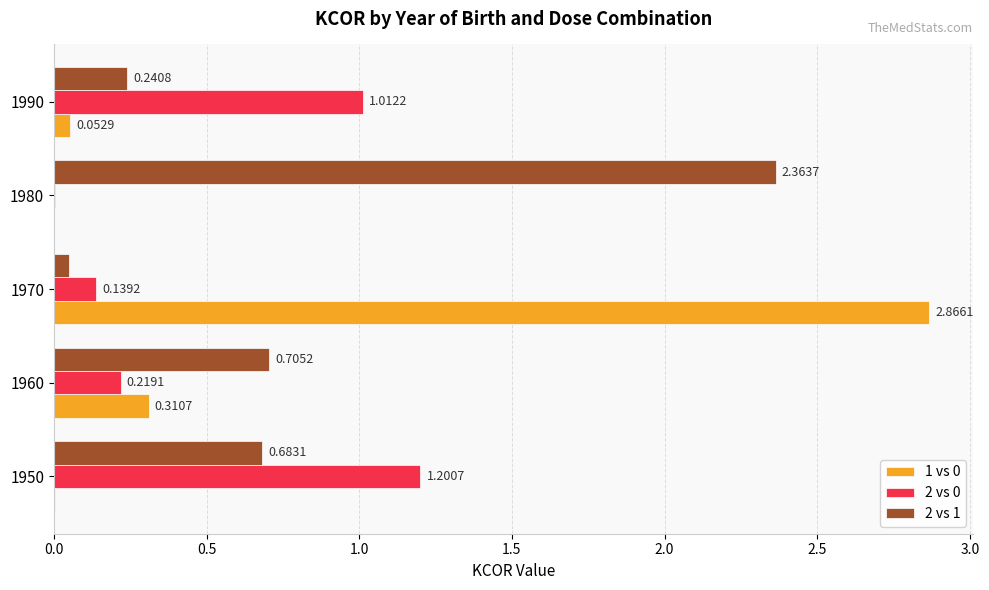

Which label corresponds to the largest value in the chart?

1970